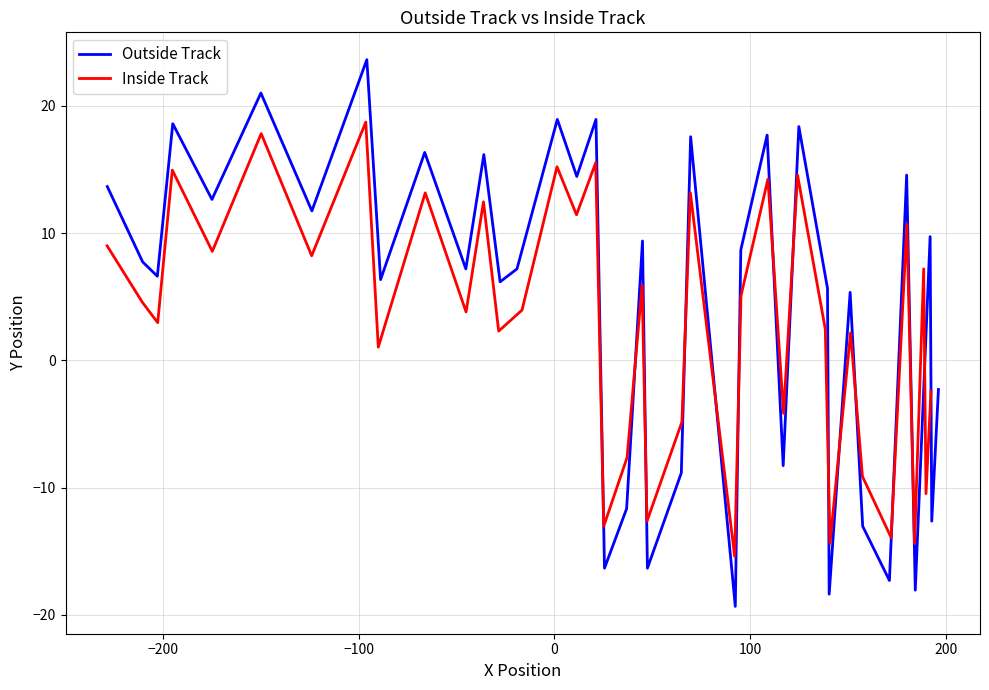

What is the difference between the second highest and second lowest values in the Outside Track series?

39.4